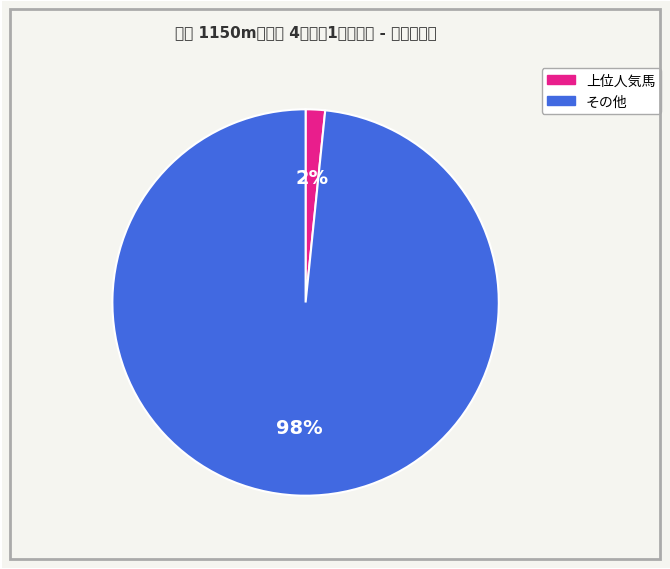

Is there any slice that represents more than half of the pie?

Yes